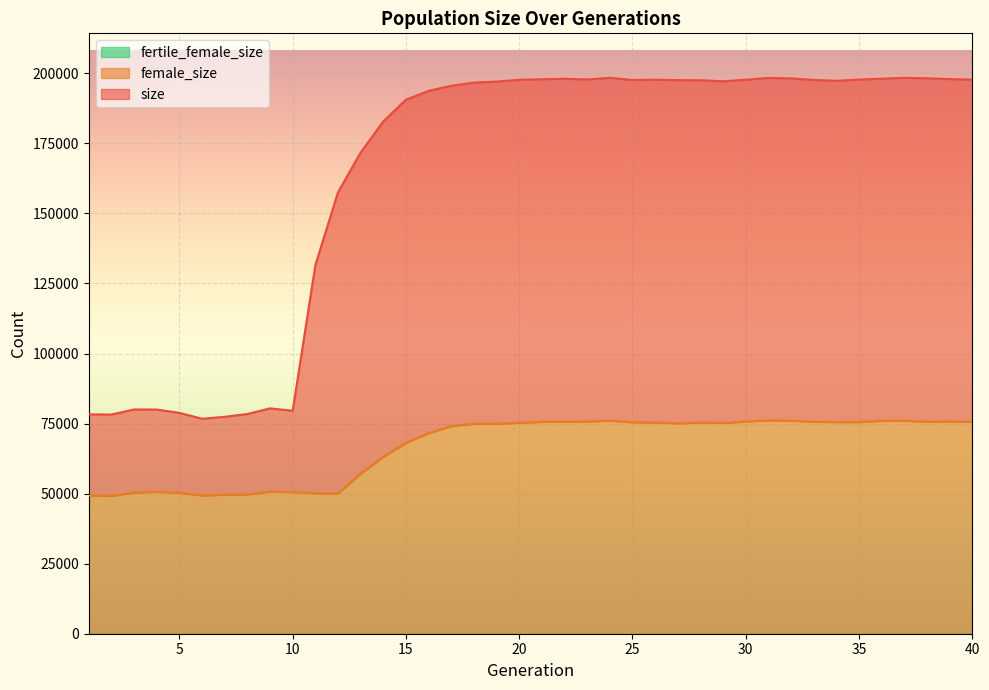

Where is the first local minimum for size?

2